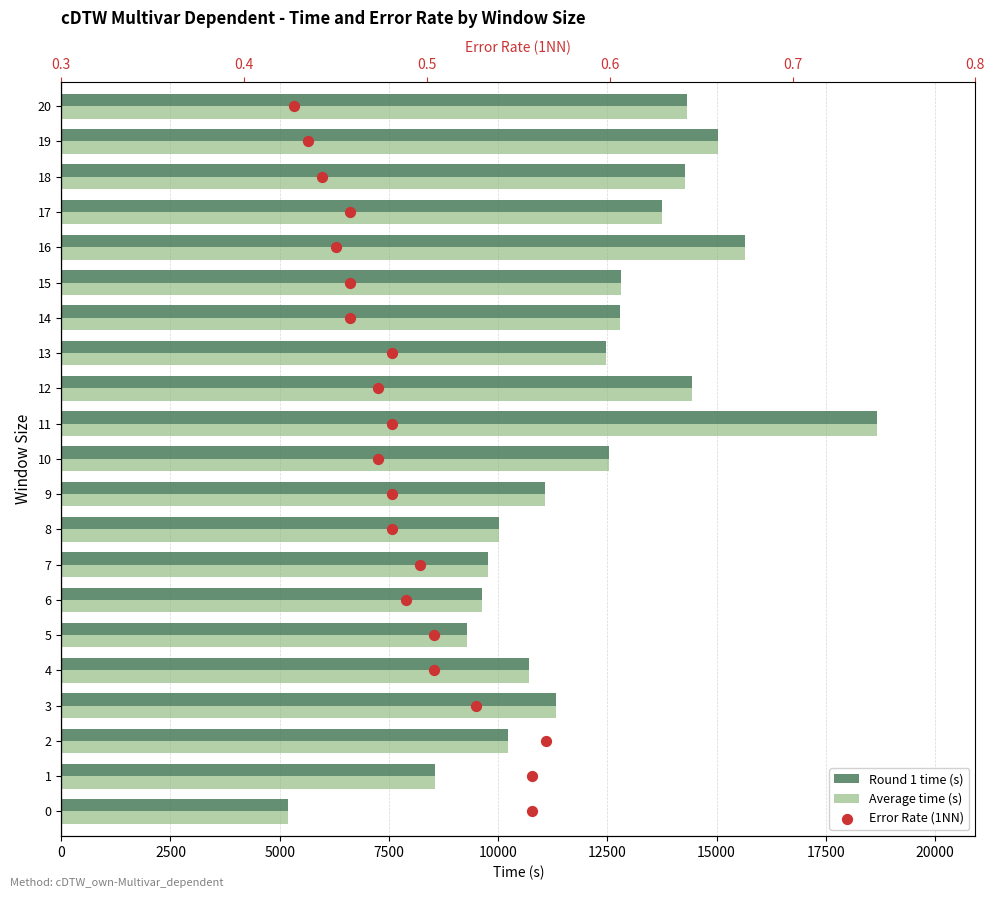

Which series reaches the minimum Y coordinate?

Error Rate (1NN)